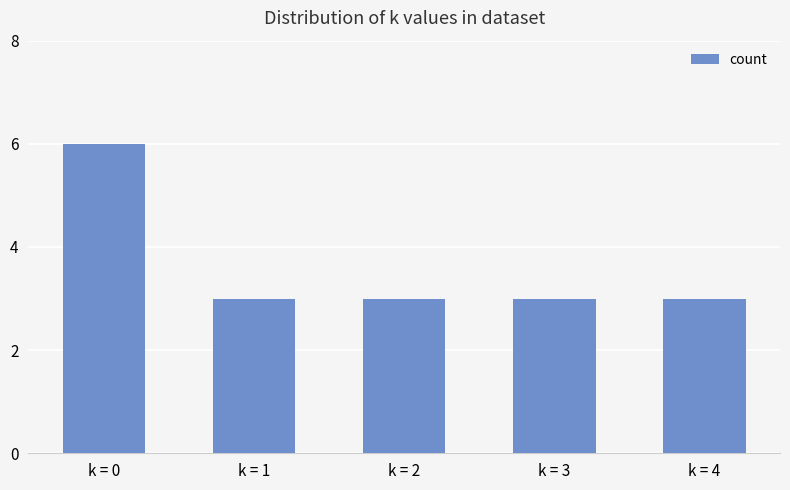

Reading left to right, what are all the values shown in this chart?

6	3	3	3	3